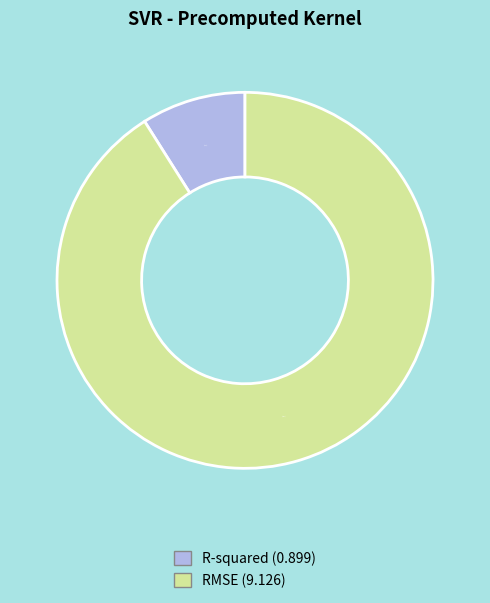

The R-squared slice represents 9% of the pie. True or false?

True